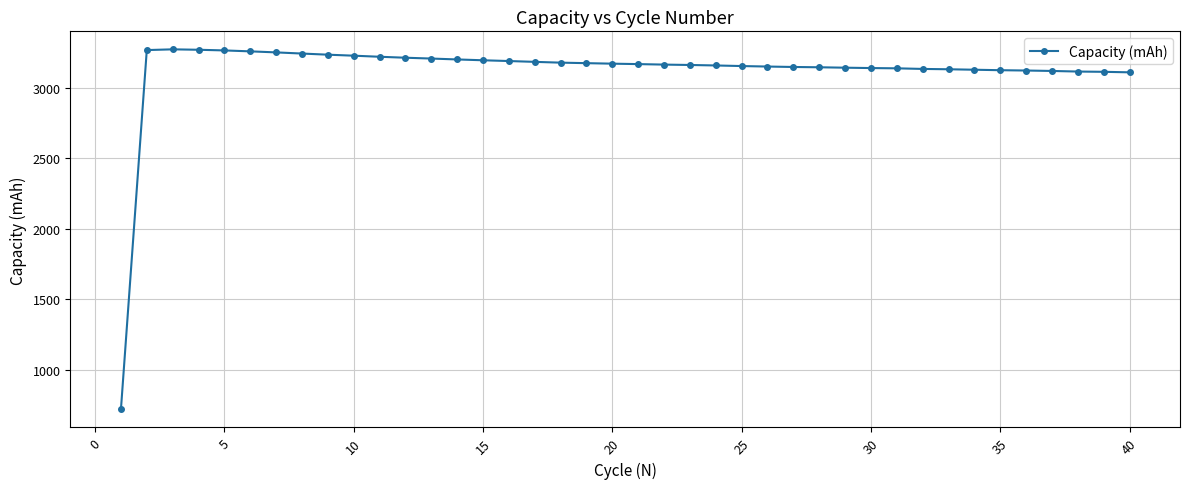

What is the sum of all values?

124684.9